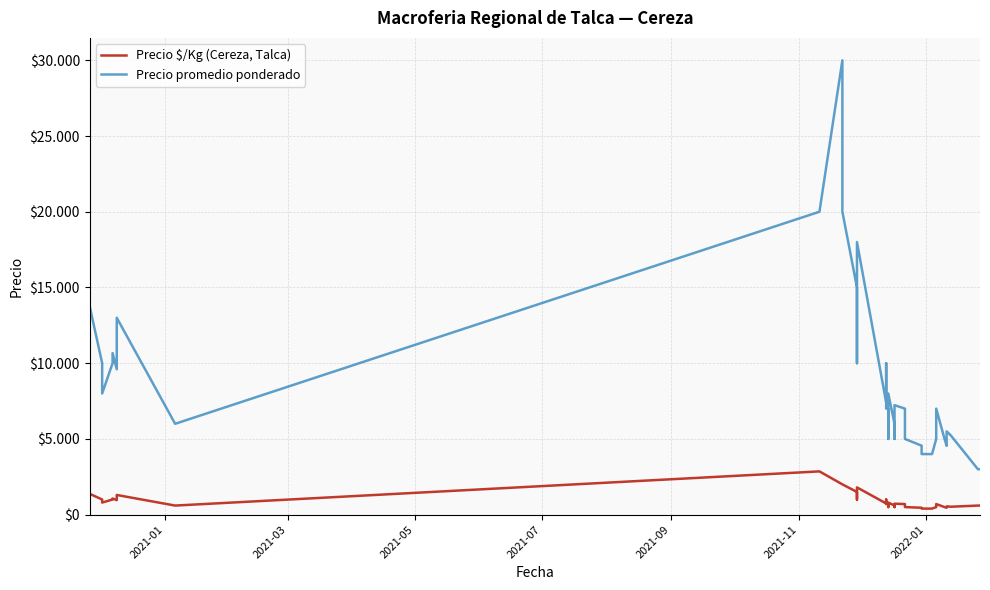

True or false: Precio promedio ponderado has more than 1 interior local peaks.

True